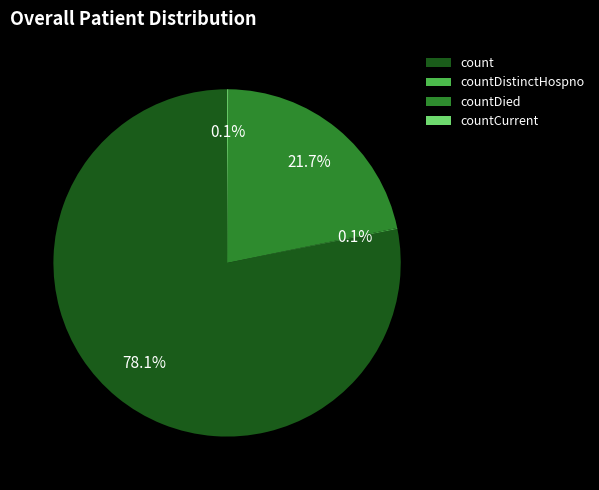

Which slice is the largest?

count